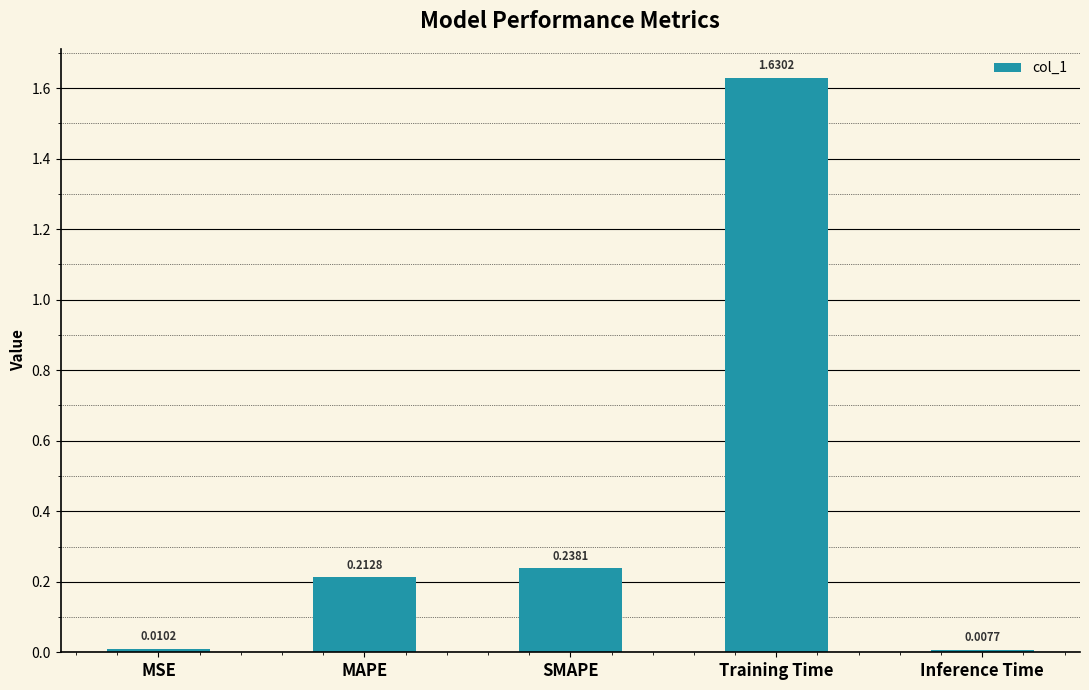

Rank the categories by value from lowest to highest.

Inference Time, MSE, MAPE, SMAPE, Training Time